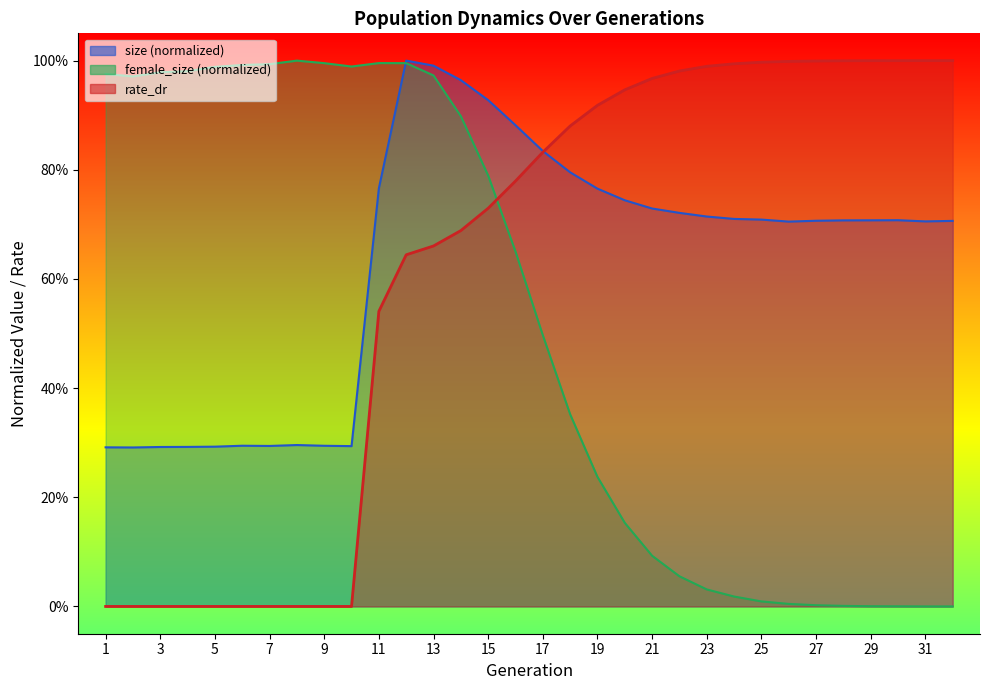

What is the maximum value shown in the chart?

1.0